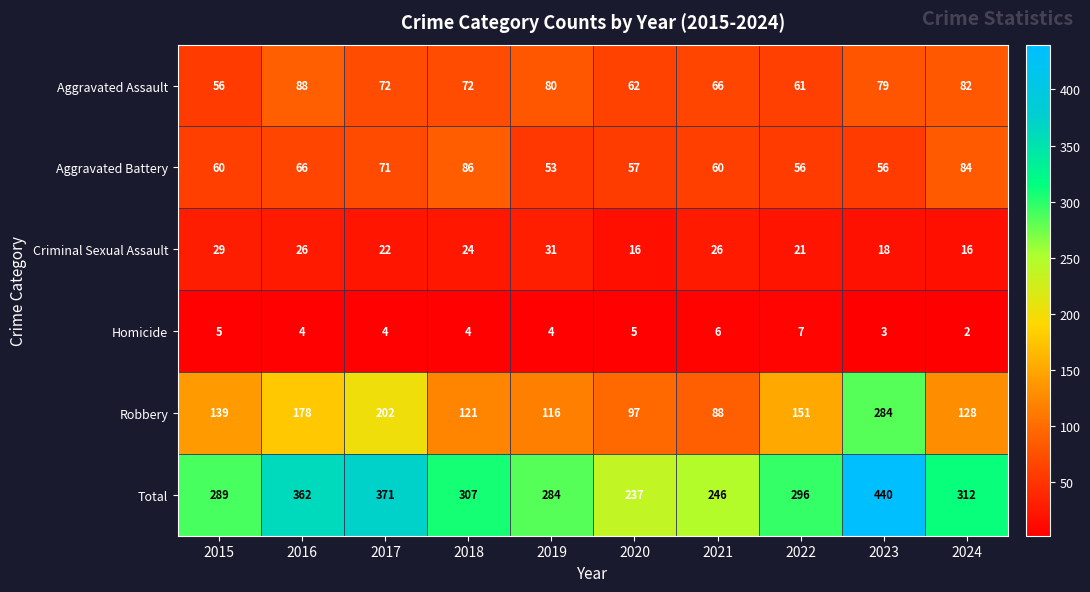

At 2022, list the series in order from smallest to largest.

Homicide, Criminal Sexual Assault, Aggravated Battery, Aggravated Assault, Robbery, Total